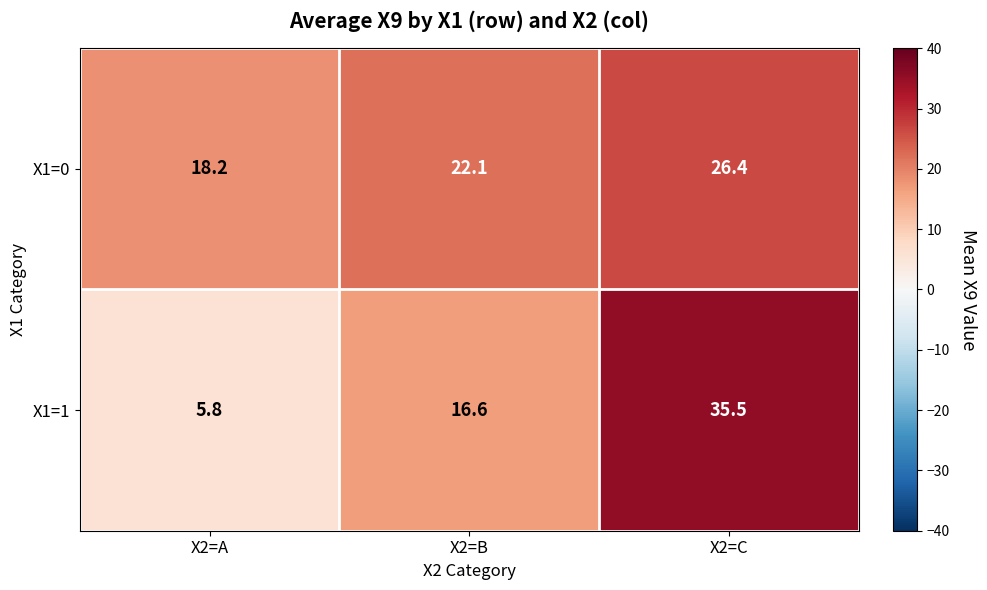

How many distinct data groups are displayed?

2